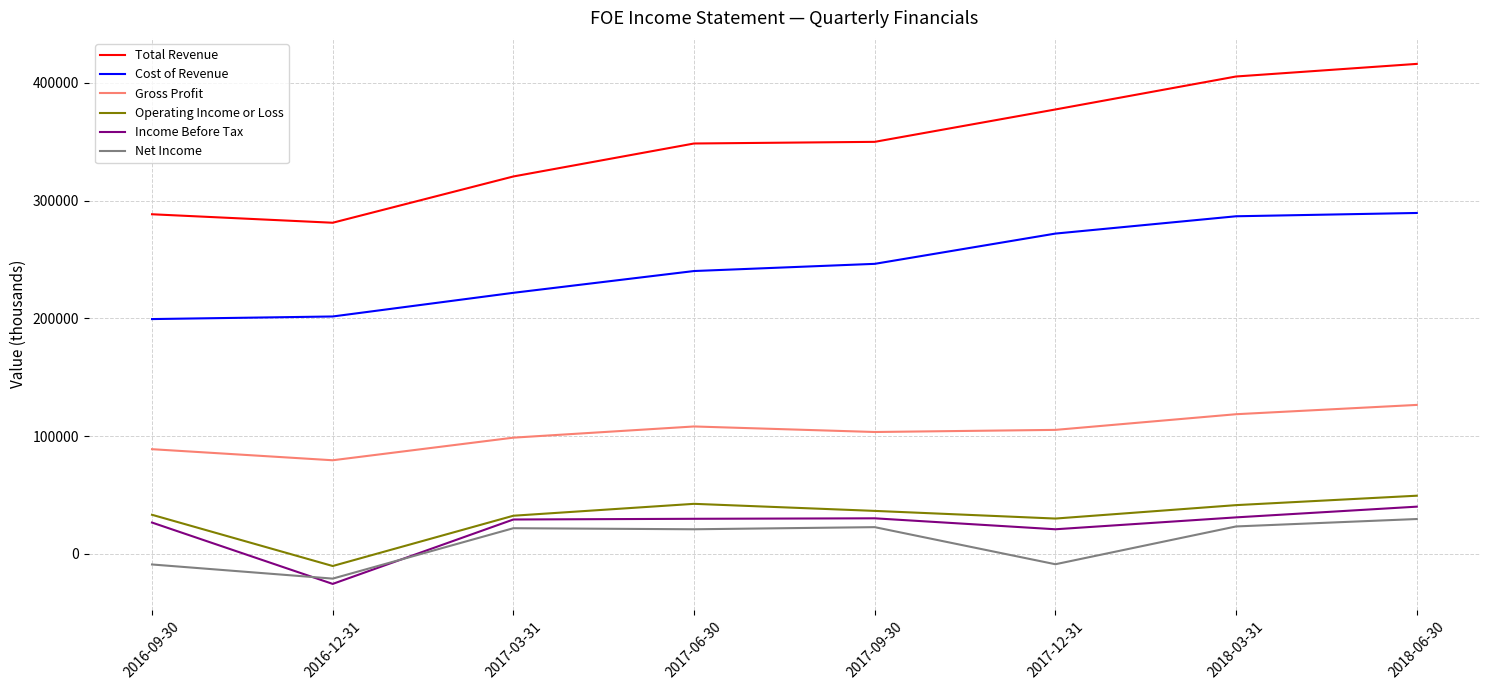

At how many categories does at least one series exceed 8861?

8